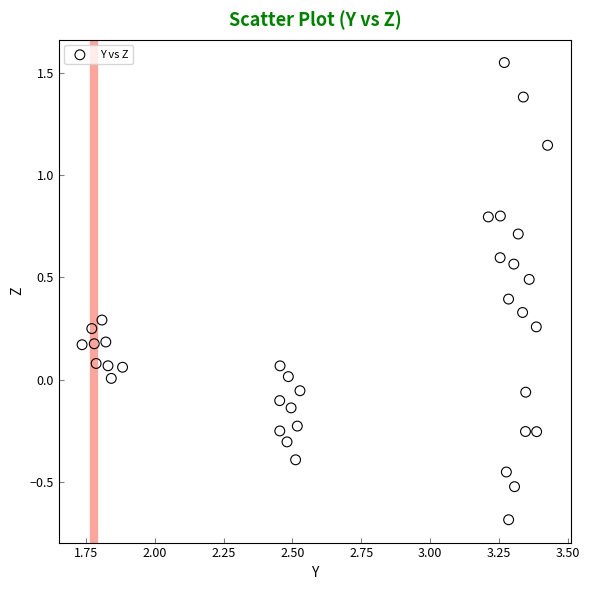

What is the range of X values (max minus min)?

1.7